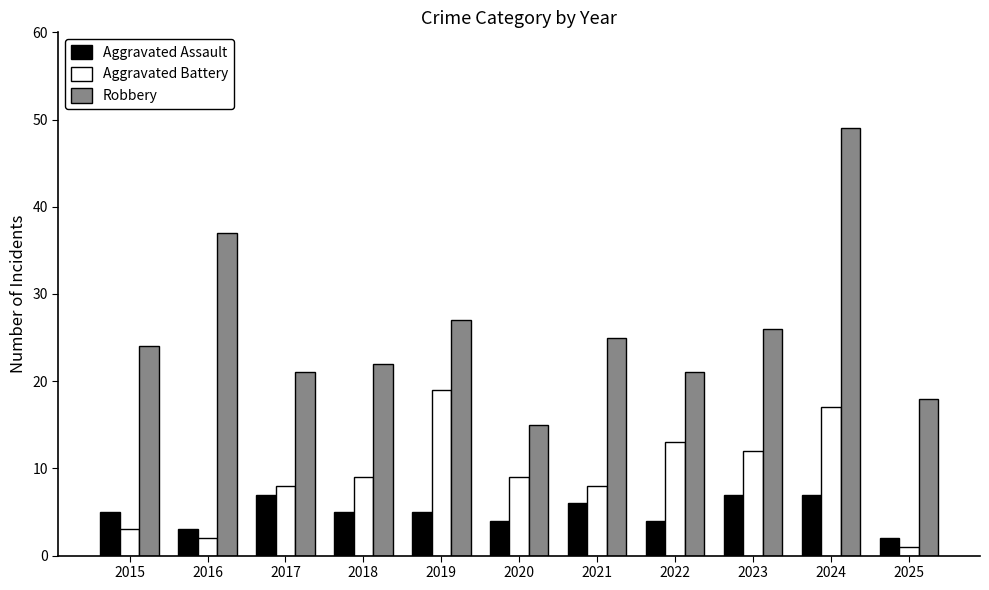

Rank the series at 2019 from lowest to highest value.

Aggravated Assault, Aggravated Battery, Robbery